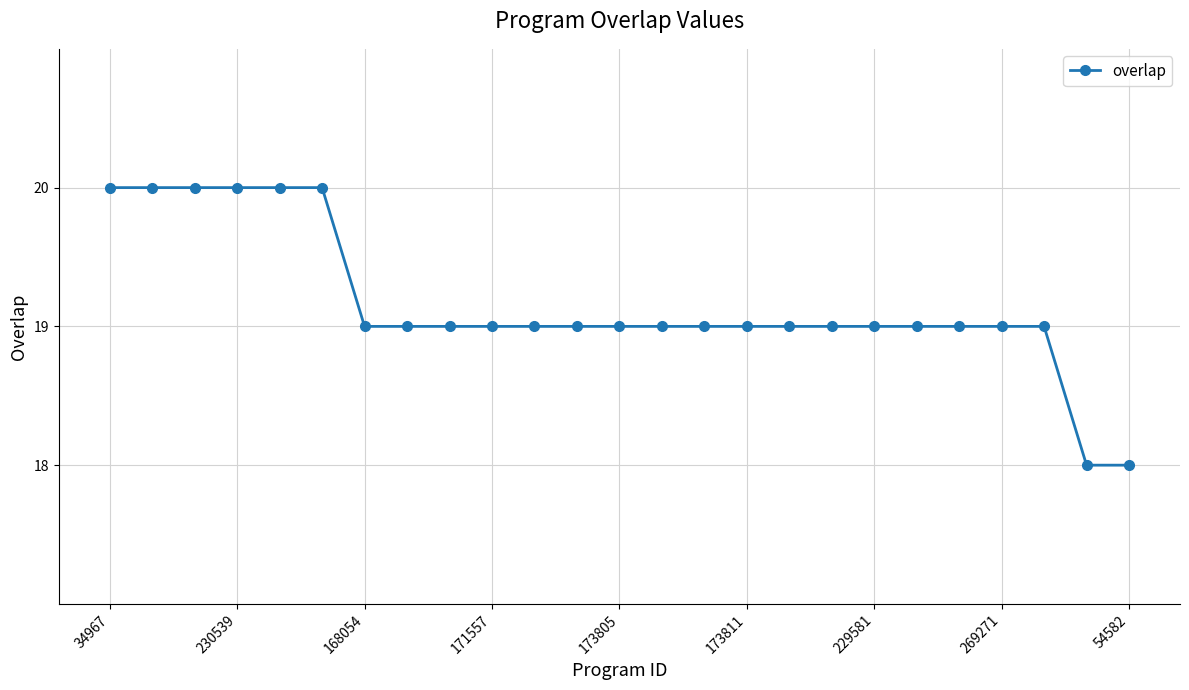

How many values are between 19 and 20?

23